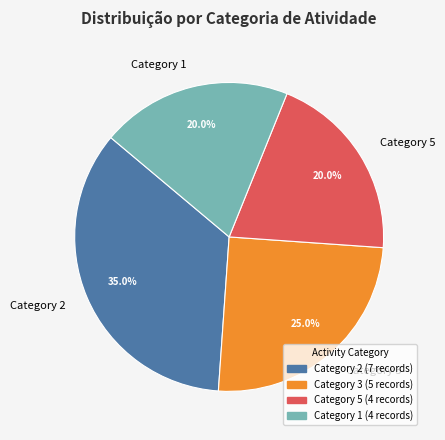

Does Category 3 account for over 50% of the chart?

No